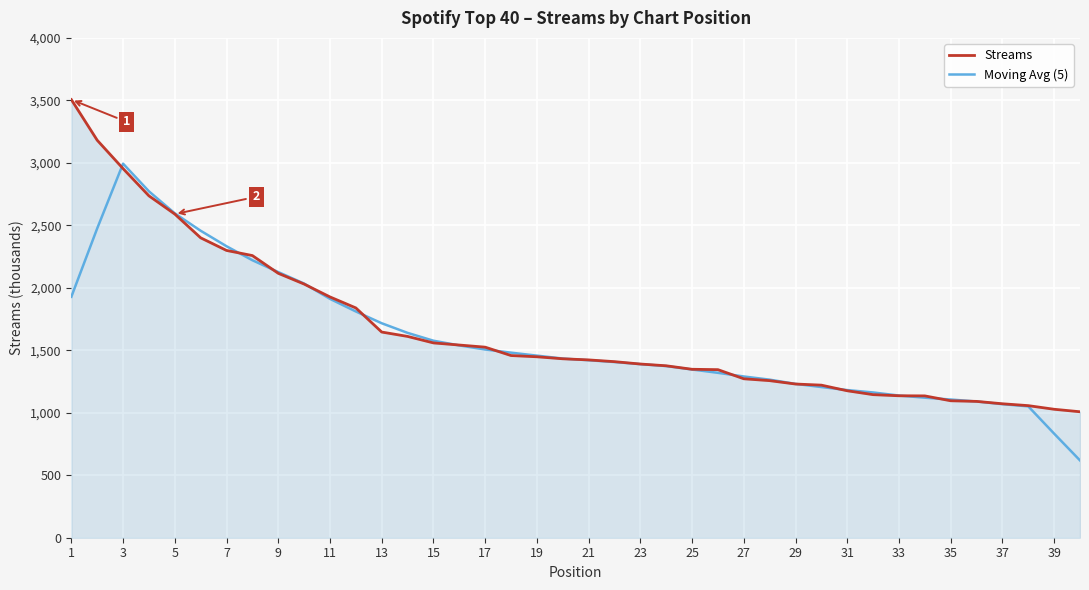

True or false: Moving Avg (5) and Streams intersect in this chart.

True